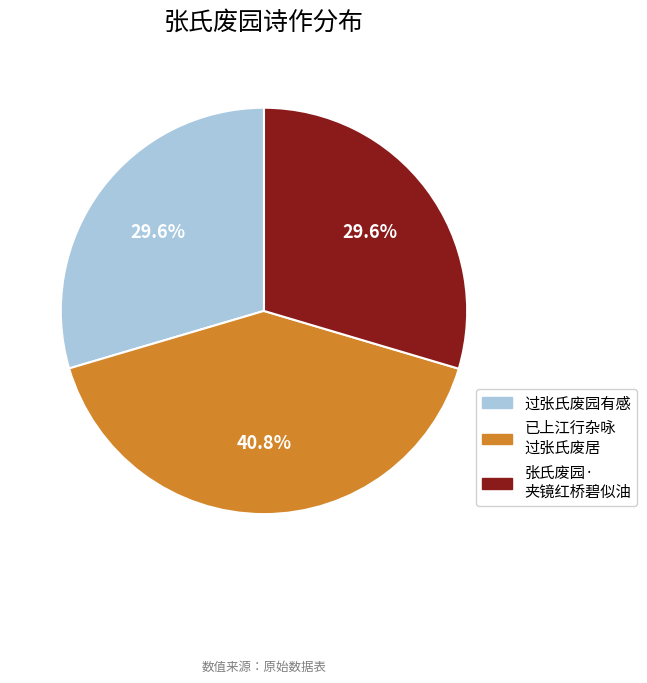

Between 过张氏废园有感 and 已上江行杂咏 过张氏废居, which is larger?

已上江行杂咏 过张氏废居